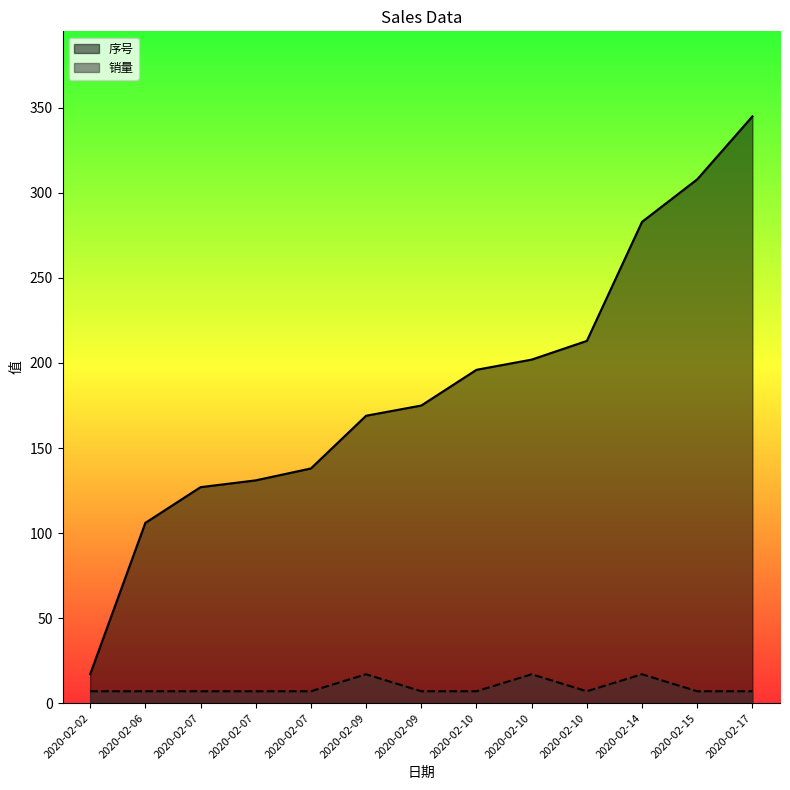

Rank the series by their average value, from lowest to highest.

销量, 序号